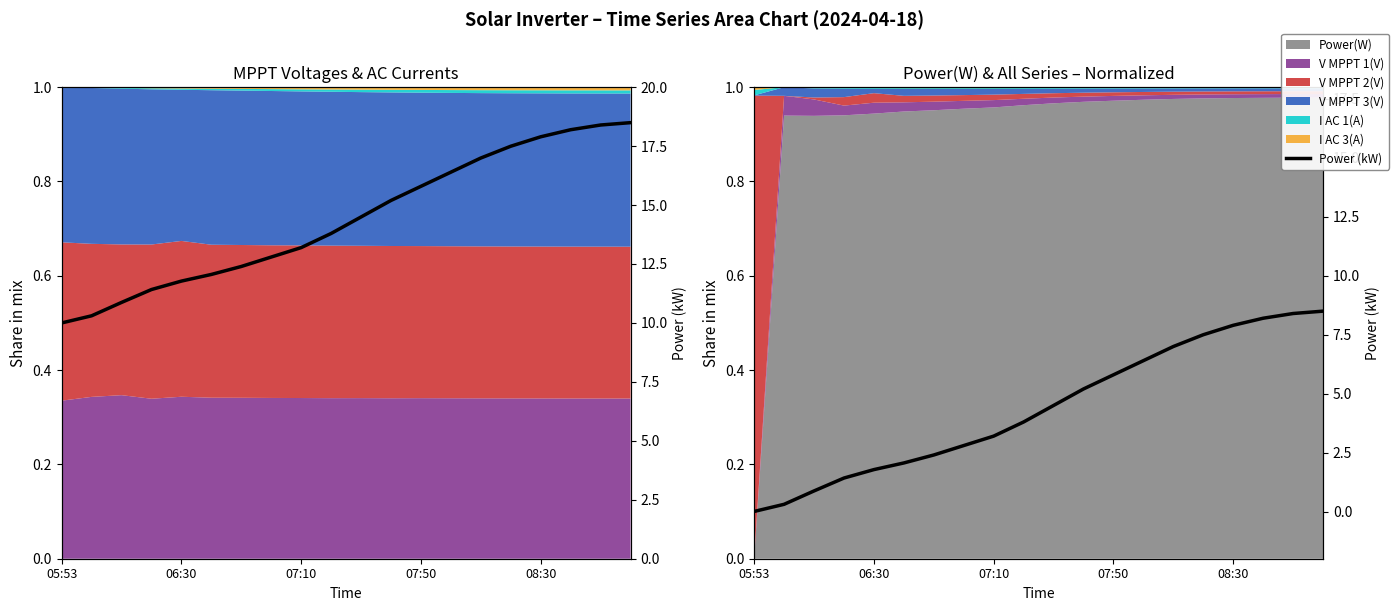

What is the lowest value of the Power(W) series?

10.0